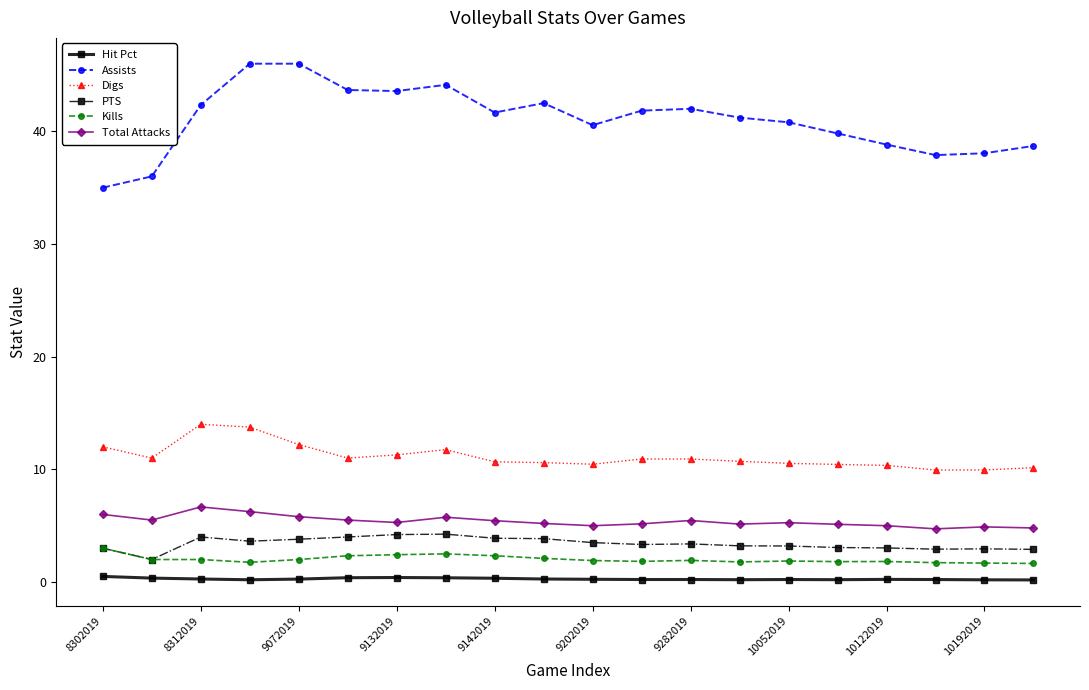

Which series has the largest range (max minus min)?

Assists